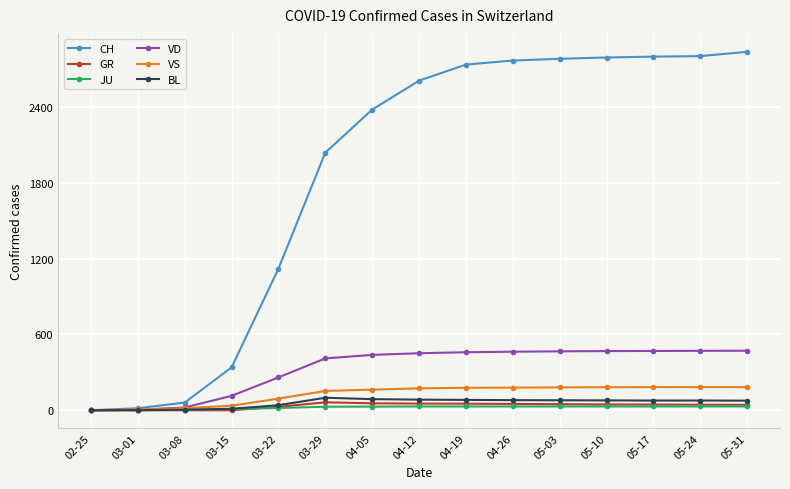

Which series has the largest total across all categories?

CH